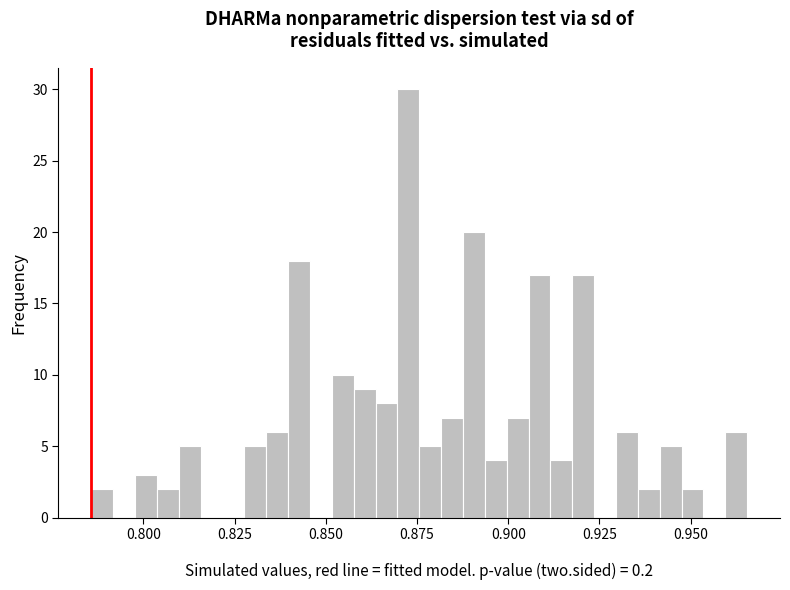

Read against the x-axis, roughly where is the centre of the tallest bar?

0.875